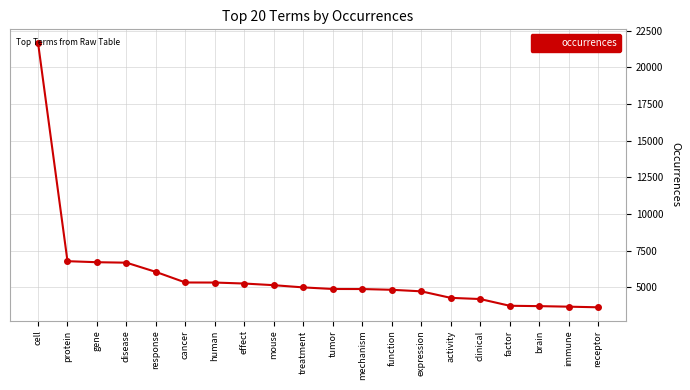

What is the minimum value shown in the chart?

3627